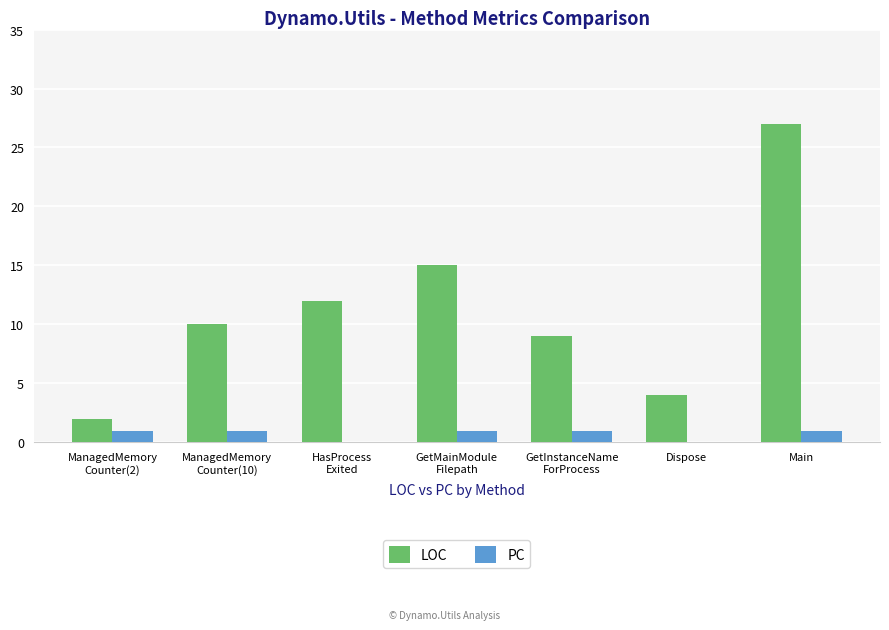

Which series has the widest spread of values?

LOC